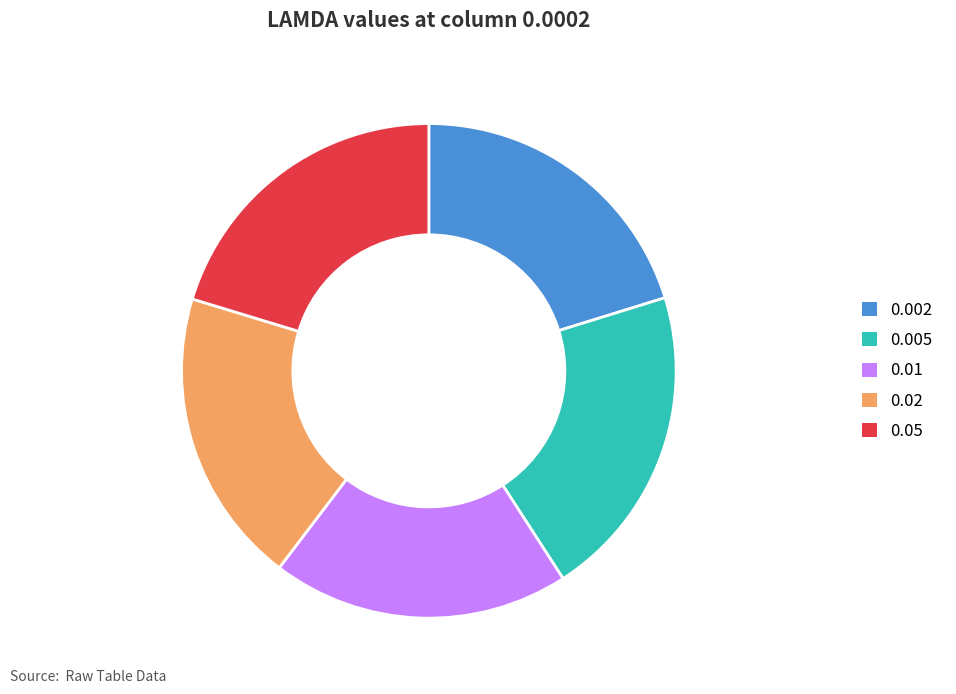

Combined, do 0.002 and 0.005 account for over 50%?

No